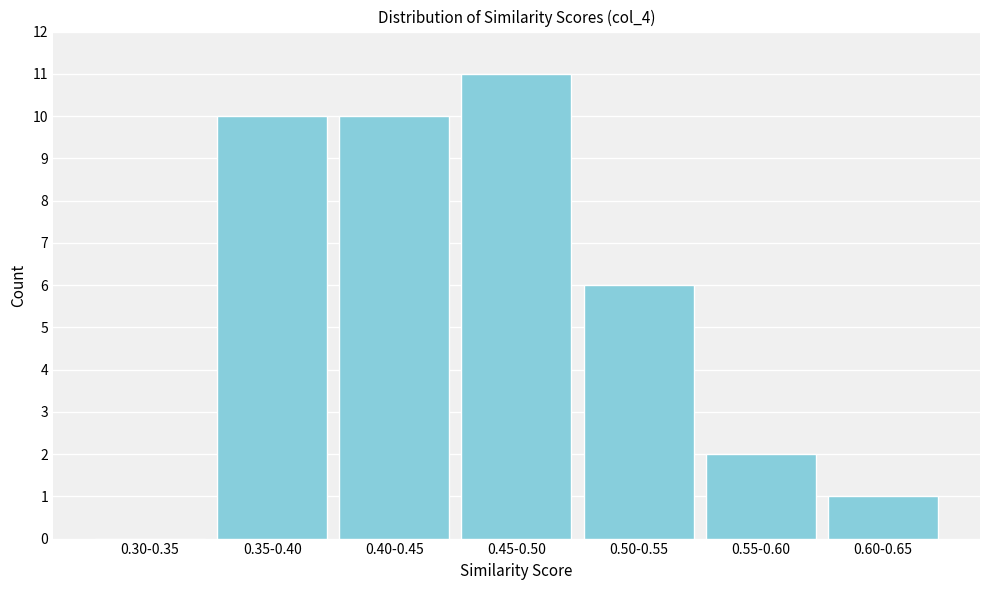

Reading left to right, transcribe all the data shown in this chart.

0.30-0.35=0	0.35-0.40=10	0.40-0.45=10	0.45-0.50=11	0.50-0.55=6	0.55-0.60=2	0.60-0.65=1